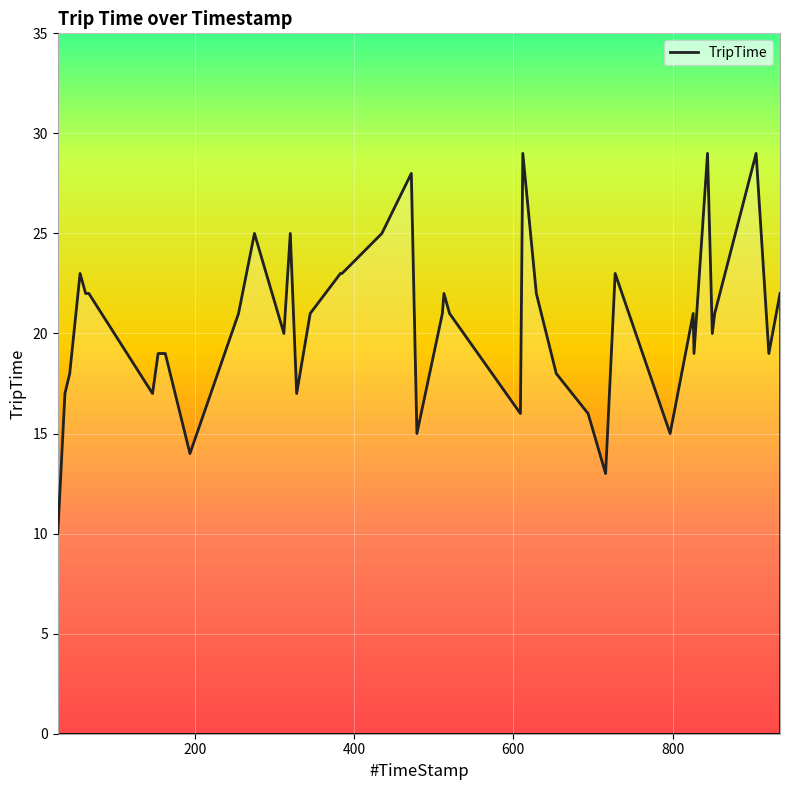

What is the difference between the maximum and minimum values?

19